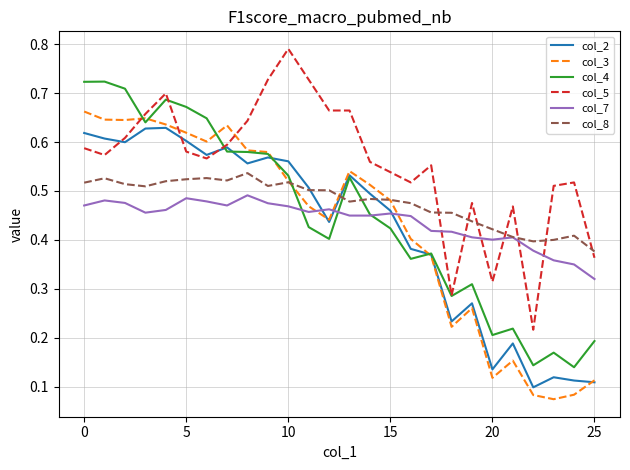

What are all the series names shown in the legend?

col_2, col_3, col_4, col_5, col_7, col_8